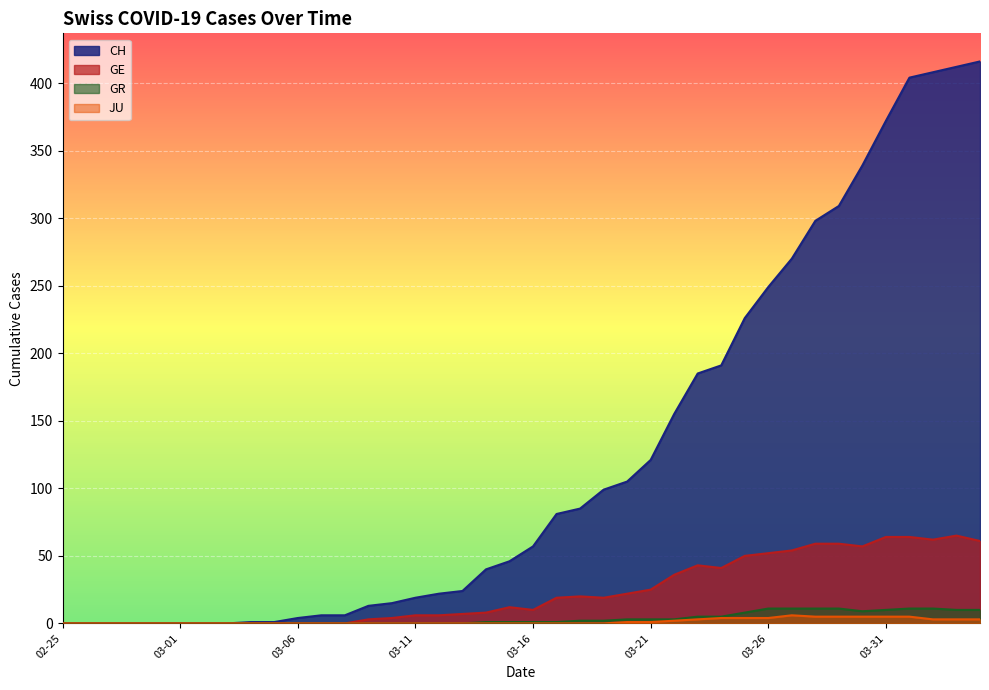

What is the sum of the GR values at 2020-04-03 and 2020-03-23?

15